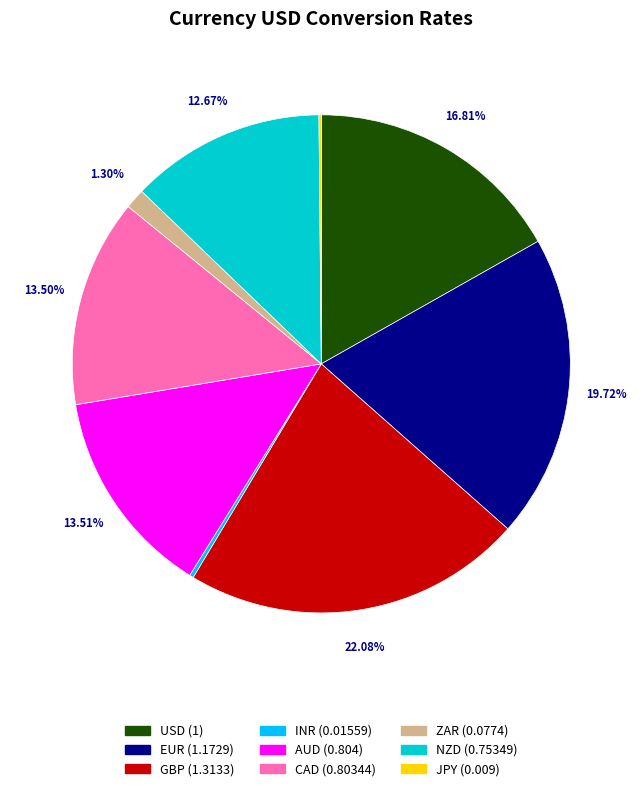

True or false: EUR accounts for 20% of the total.

True